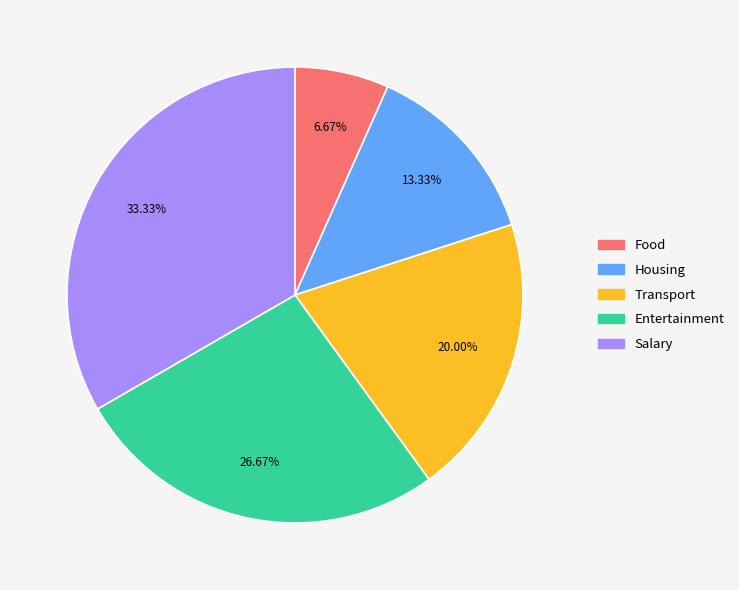

What is the largest slice in the pie chart?

Salary